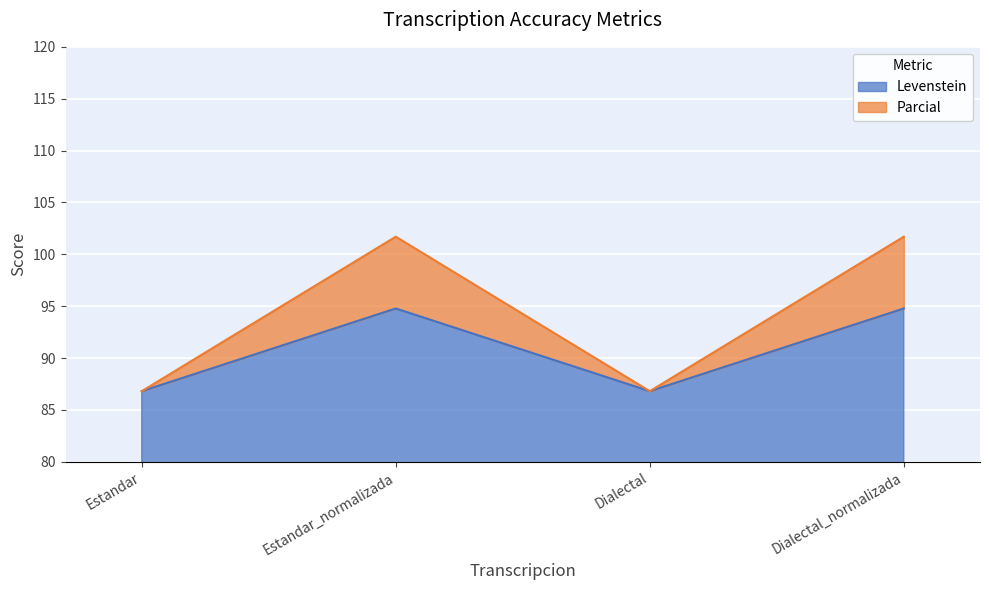

What is the difference between the maximum and minimum values in the Parcial series?

14.9